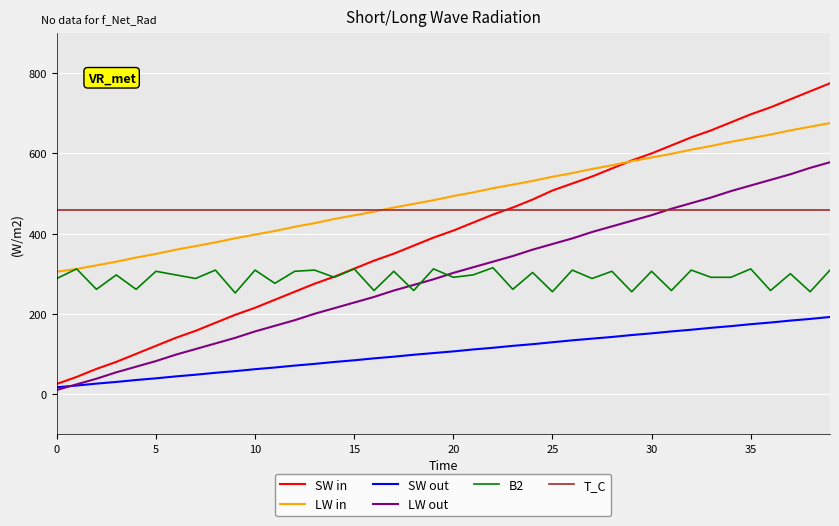

True or false: B2 and LW out intersect in this chart.

True